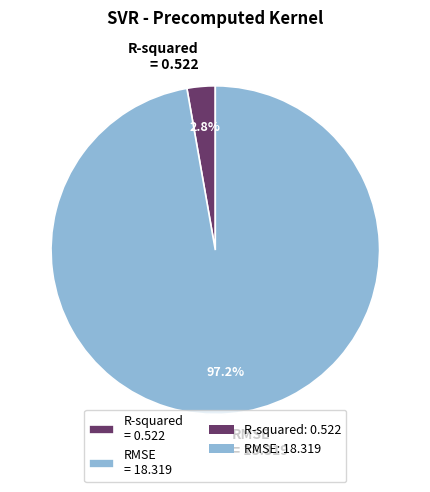

What is the smallest slice in the pie chart?

R-squared